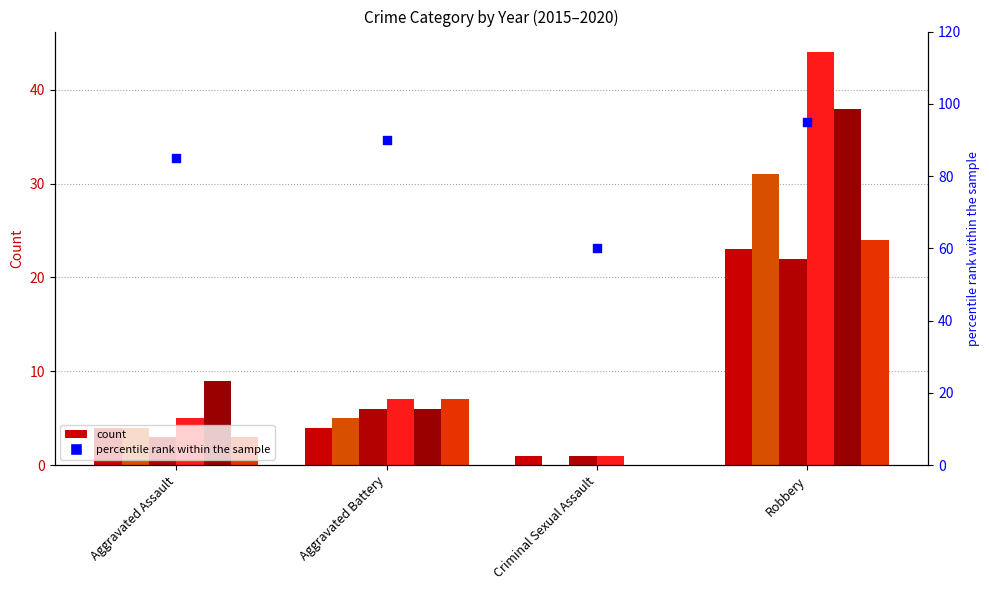

What is the ratio of the value at Robbery to the value at Aggravated Assault?

1.1